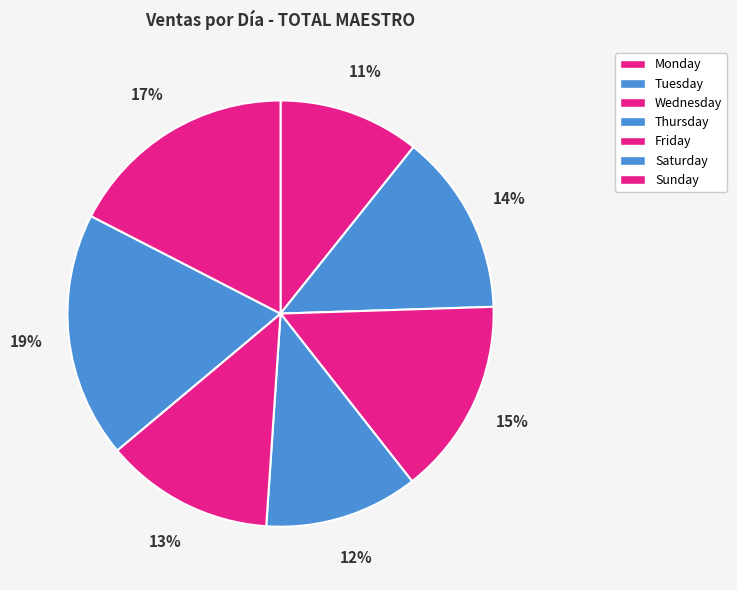

To the nearest percent, what percentage of the pie is Thursday?

12%